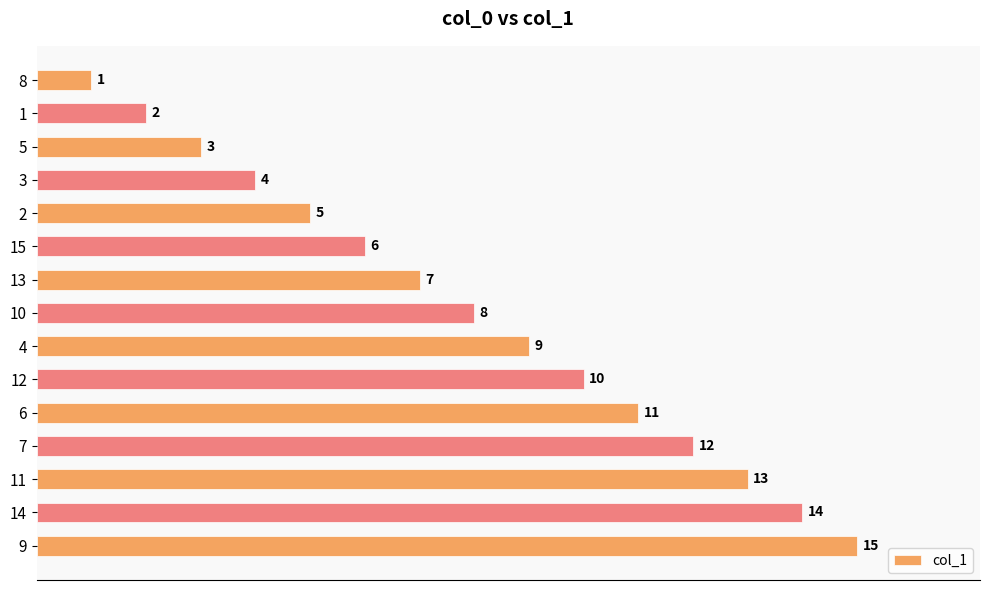

At which label is the value closest to 8?

10